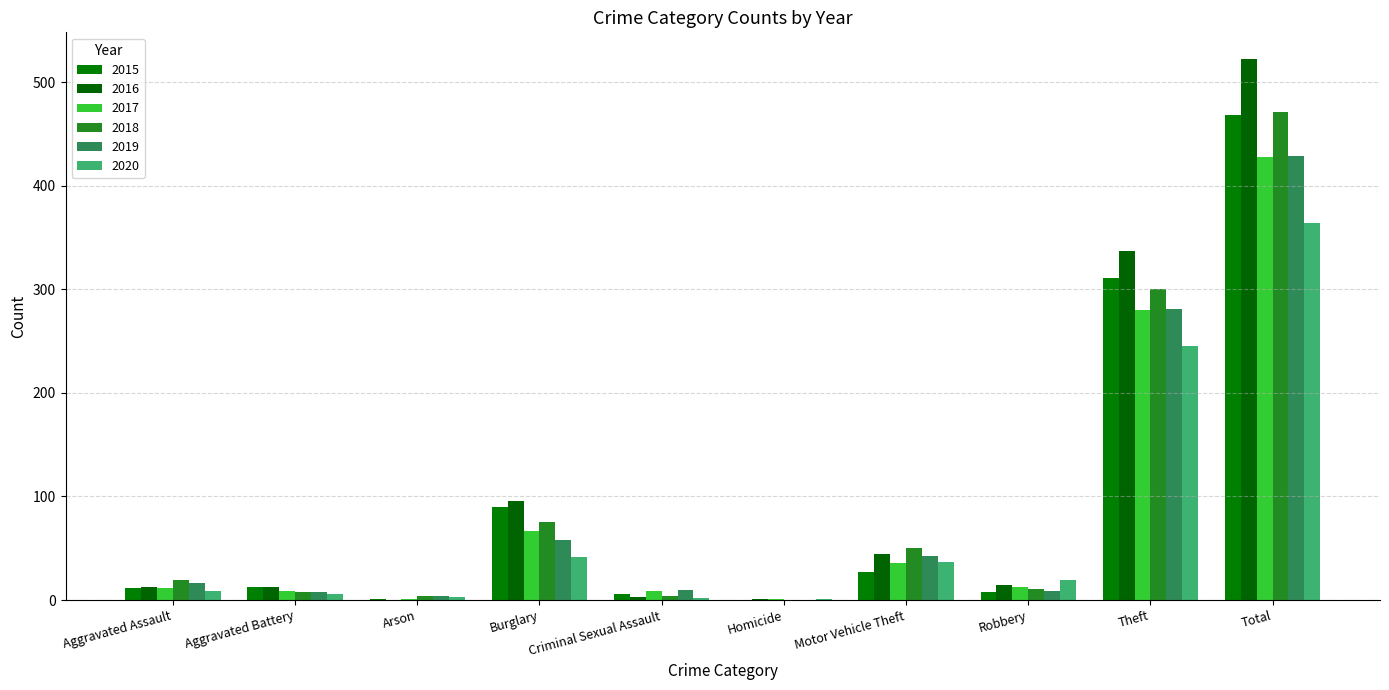

Are the bars grouped side by side (vs. stacked)?

Yes